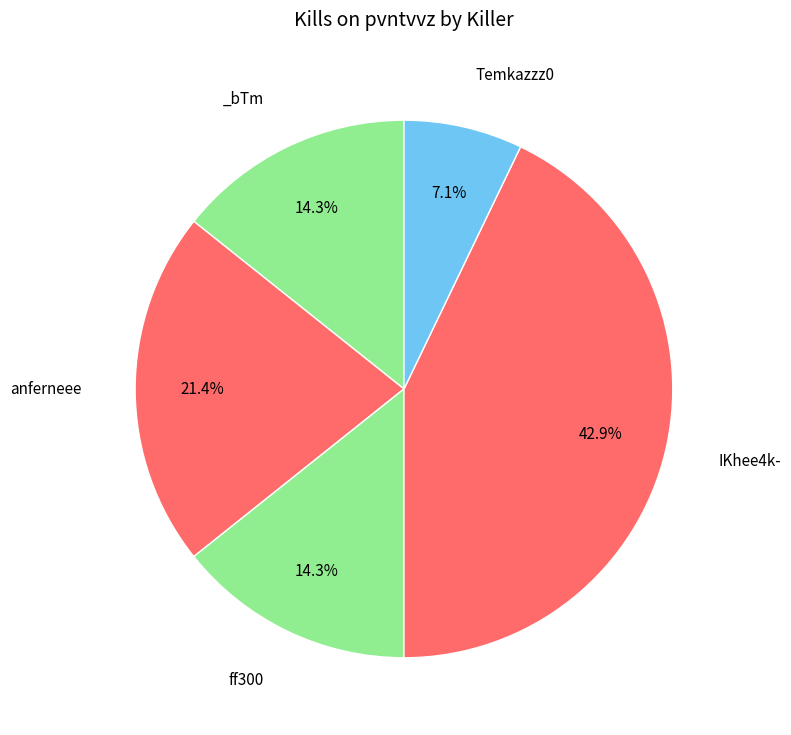

How many slices are in this pie chart?

5